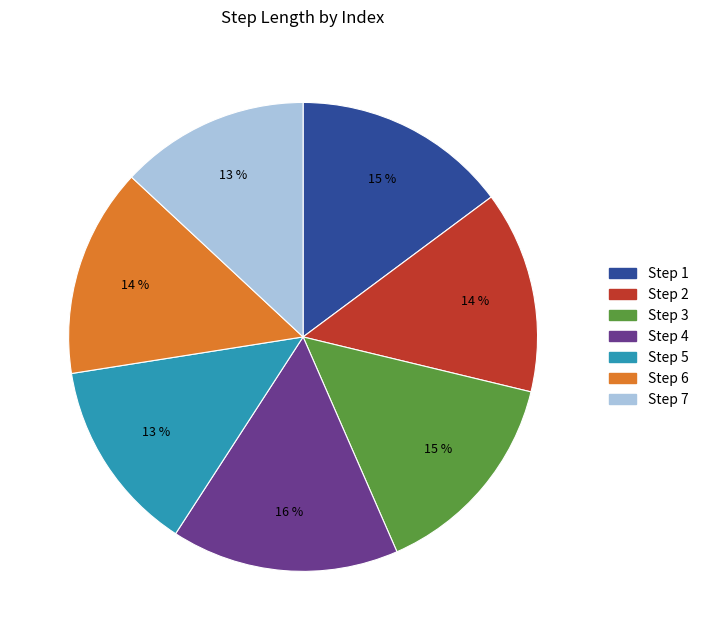

Does any single category account for the majority?

No